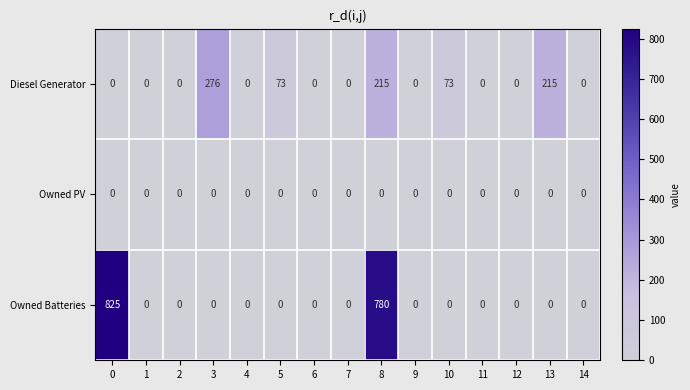

List the series in order of their peak value, lowest first.

Owned PV, Diesel Generator, Owned Batteries